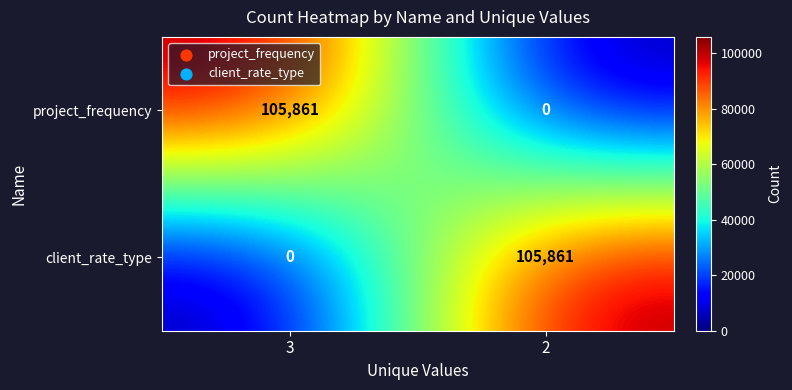

What is the sum of all project_frequency values?

105861